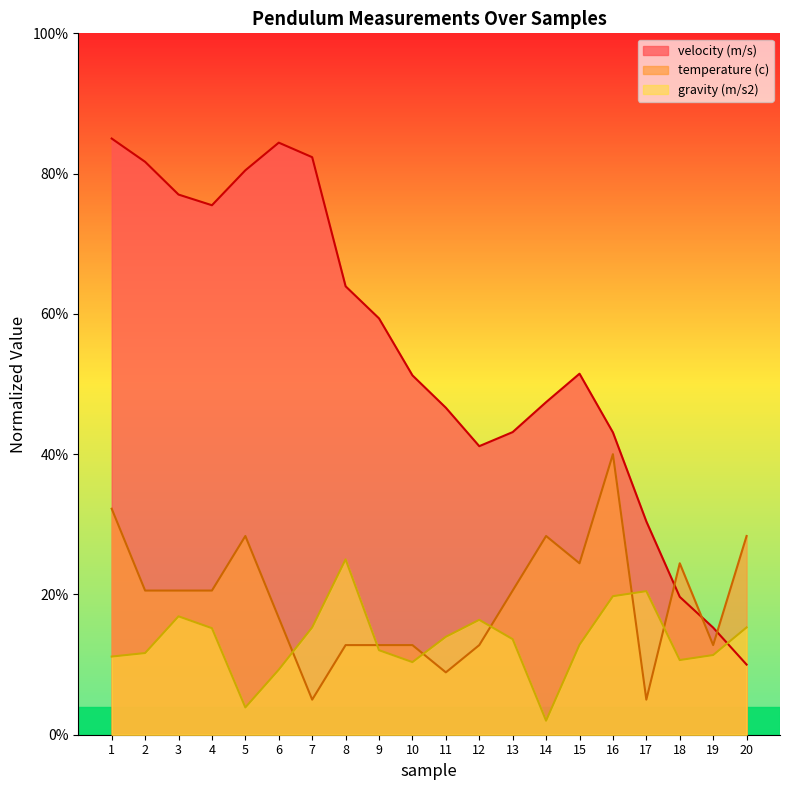

Reading left to right, extract all data points from this chart.

velocity (m/s): 85.0	81.7	77.0	75.5	80.5	84.4	82.3	63.9	59.4	51.2	46.6	41.1	43.1	47.4	51.5	43.1	30.4	19.7	15.3	10.0
temperature (c): 32.2	20.6	20.6	20.6	28.3	16.7	5.0	12.8	12.8	12.8	8.9	12.8	20.6	28.3	24.4	40.0	5.0	24.4	12.8	28.3
gravity (m/s2): 11.1	11.6	16.9	15.2	3.9	9.3	15.3	25.0	12.1	10.4	14.0	16.4	13.6	2.0	12.8	19.7	20.5	10.6	11.4	15.3